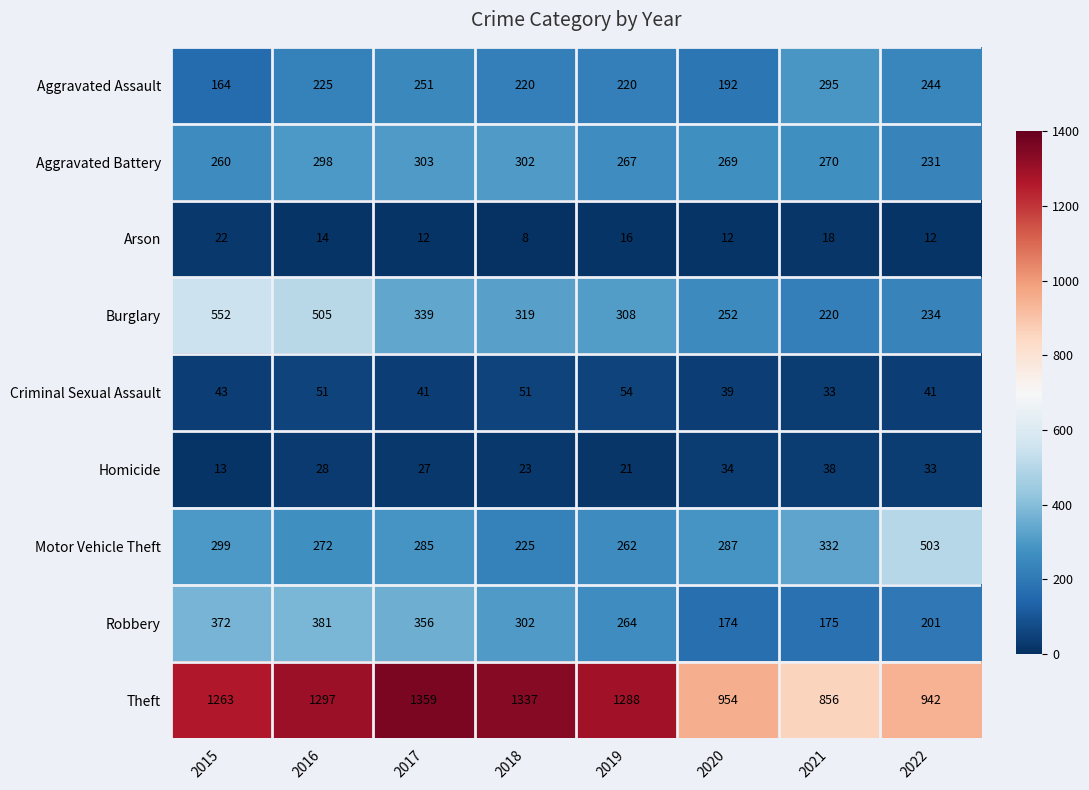

Is it true that Aggravated Battery equals 132 at 2015?

False